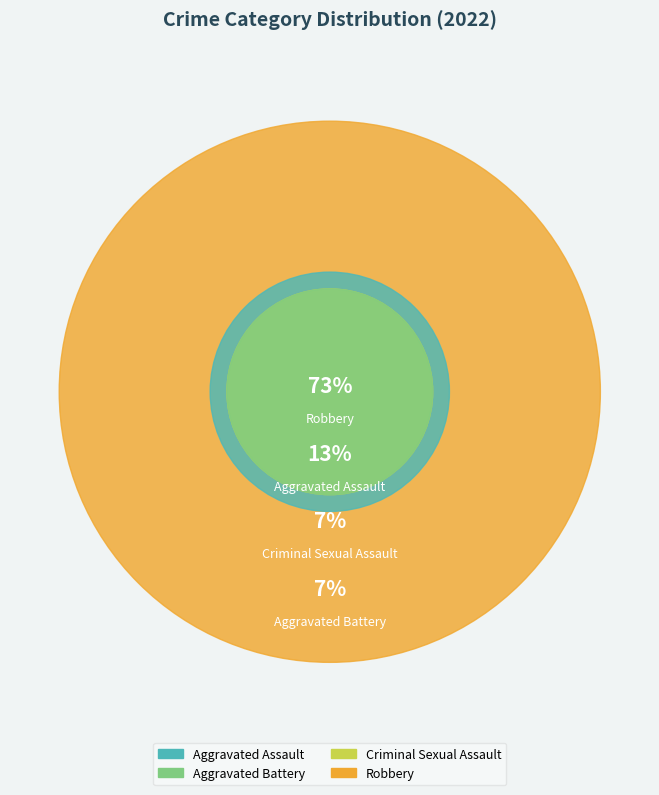

To the nearest percent, what is the average slice percentage?

25%